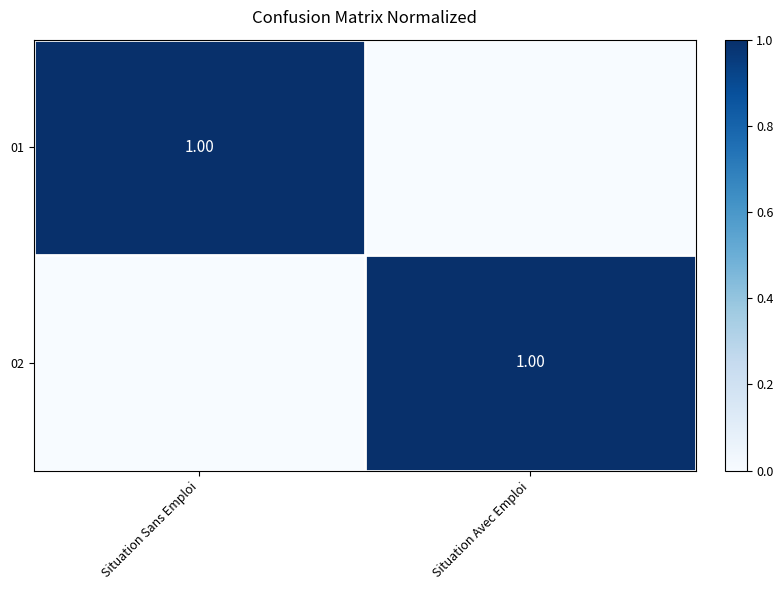

Where is 01 nearest to the value 0?

Situation Avec Emploi